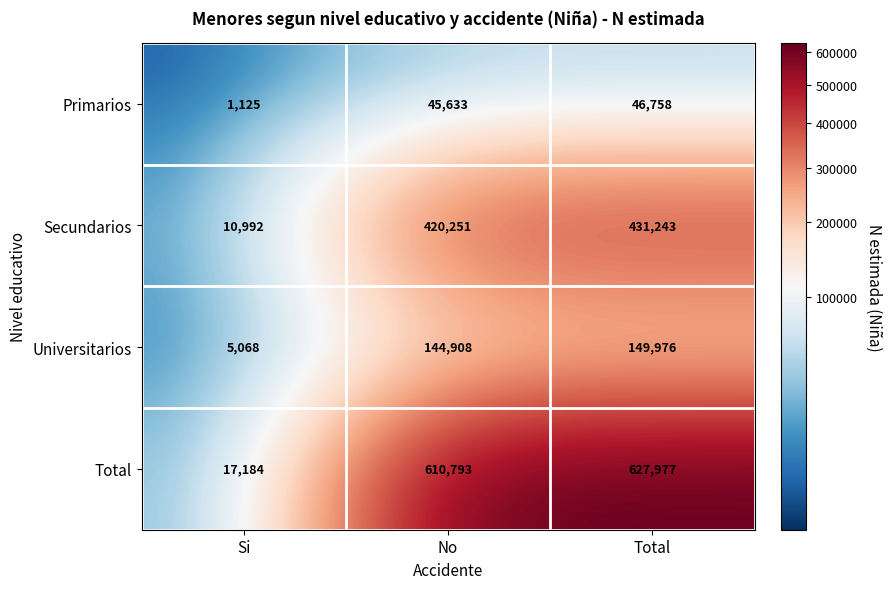

Where is Secundarios nearest to the value 221117?

No